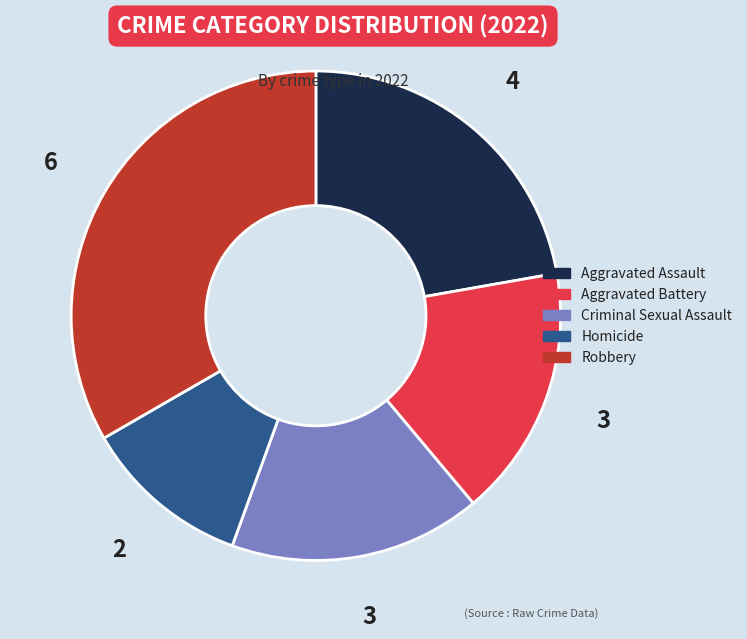

Which slice is the smallest?

Homicide